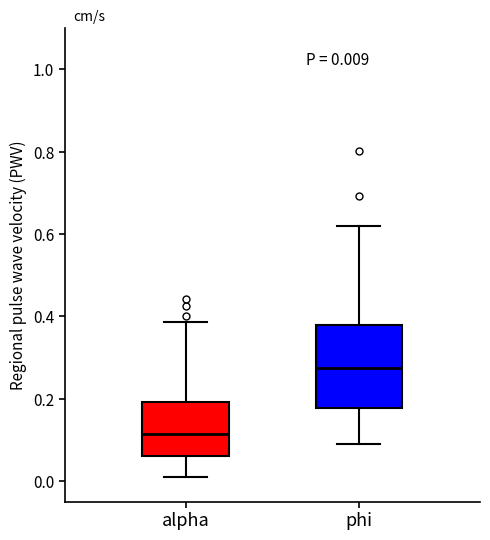

Comparing the boxes themselves (not the whiskers), which one is the tallest?

phi